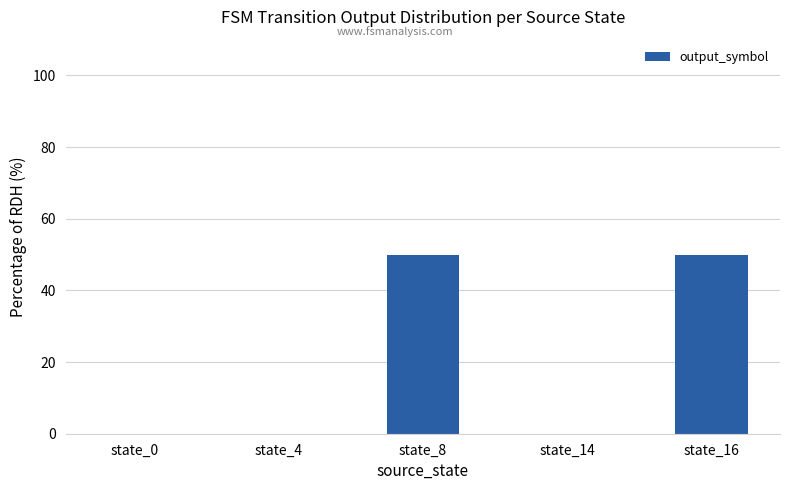

How many series are shown in this chart?

1